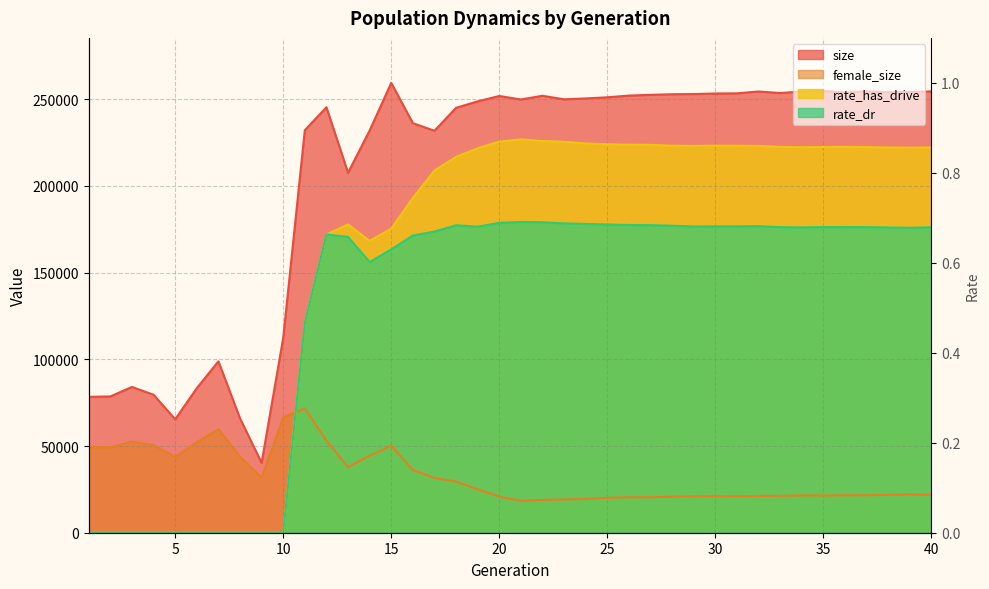

Which category has the highest value in the female_size series?

11